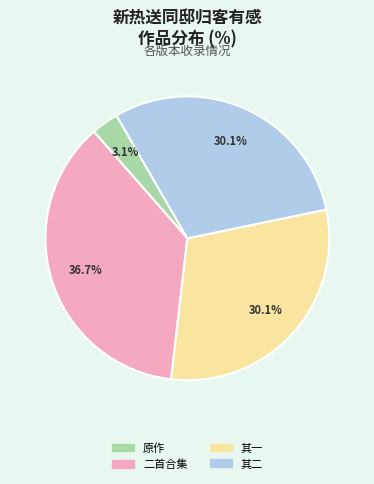

Is there any slice that represents more than half of the pie?

No